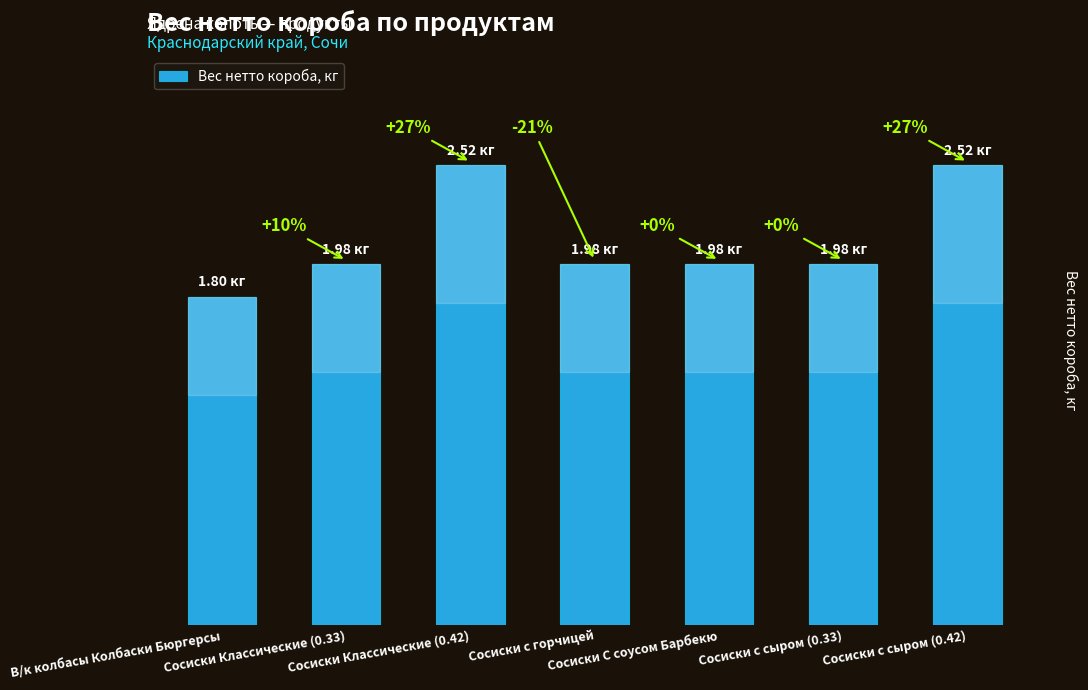

What is the label of the 6th bar from the right?

Сосиски Классические (0.33)